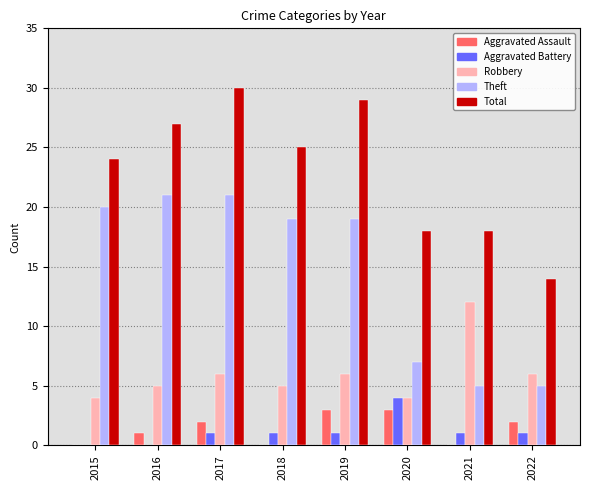

What is the sum of all Theft values?

117